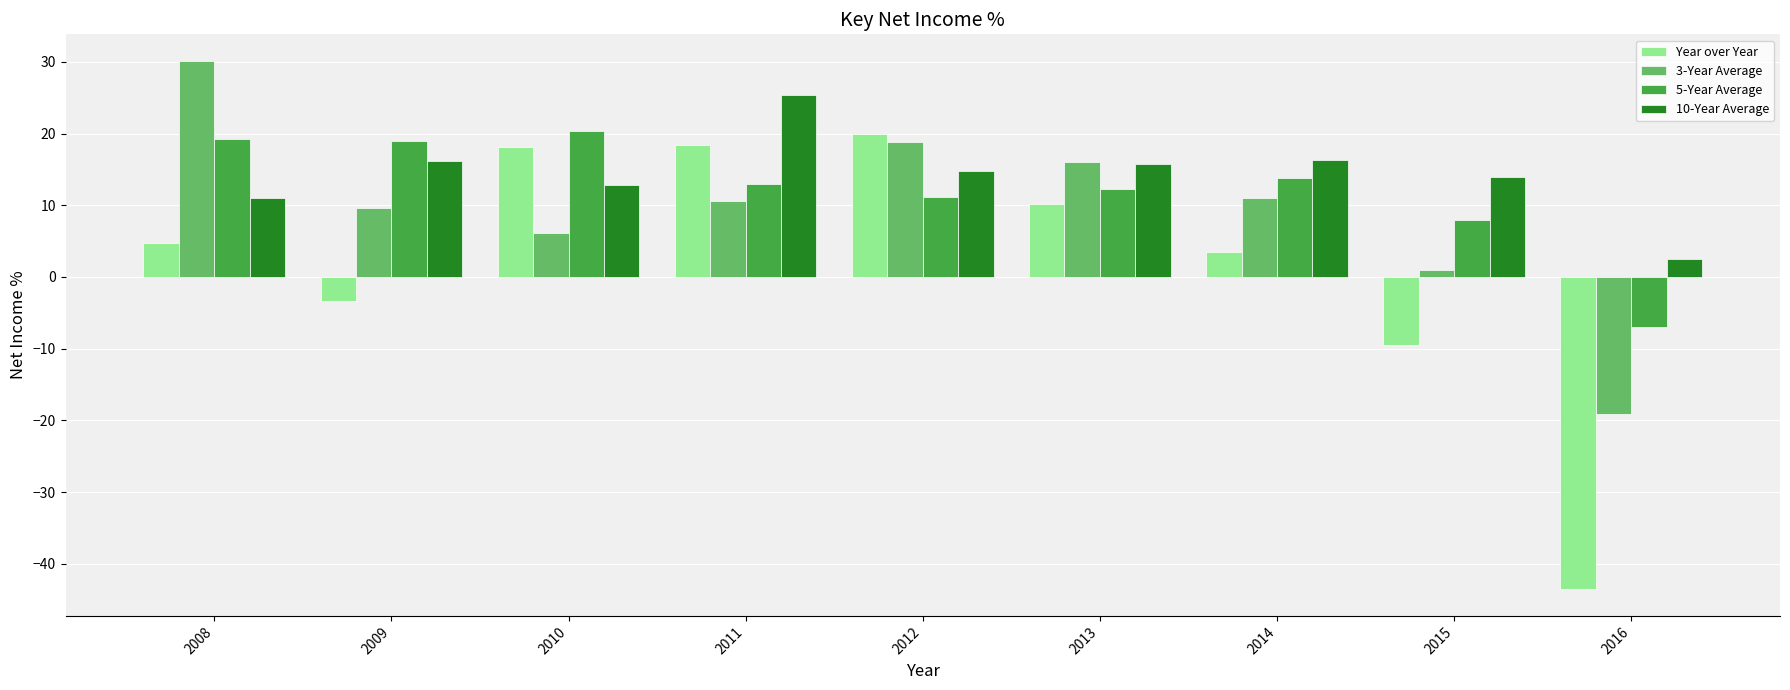

Which series has the largest total across all categories?

10-Year Average